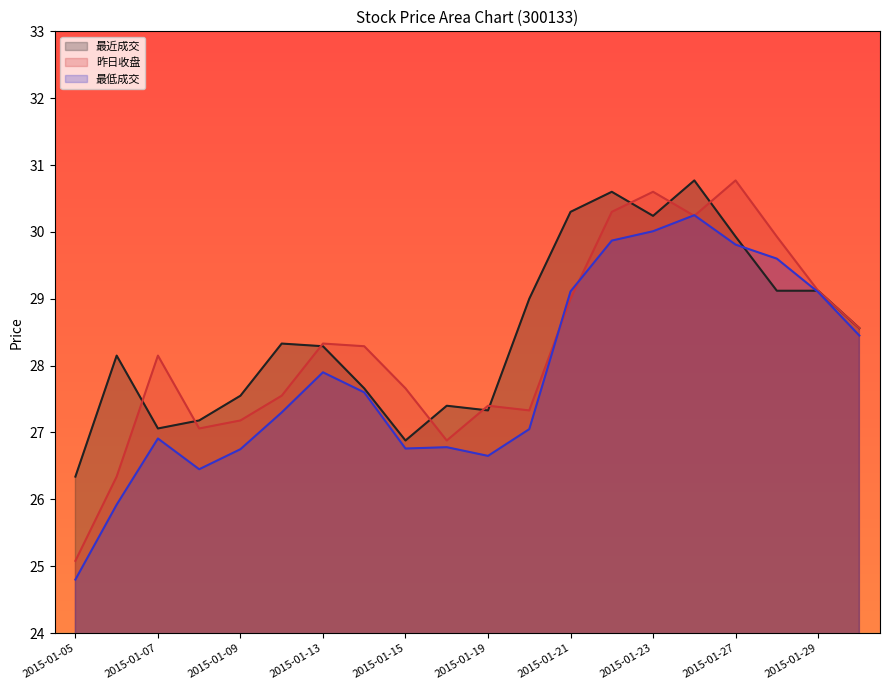

At which category does 最低成交 reach its first local valley?

2015-01-08